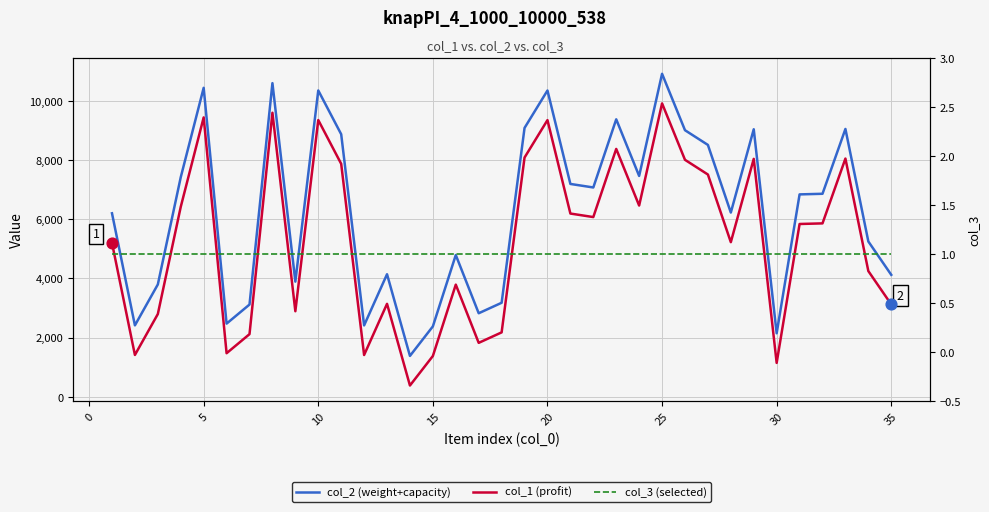

At how many categories does at least one series exceed 8254?

12